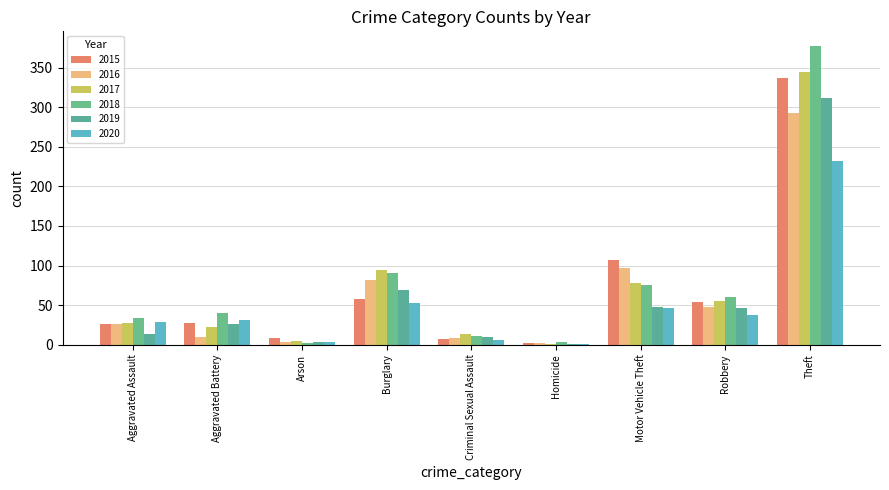

What is the sum of the 2017 values at Aggravated Assault and Aggravated Battery?

51